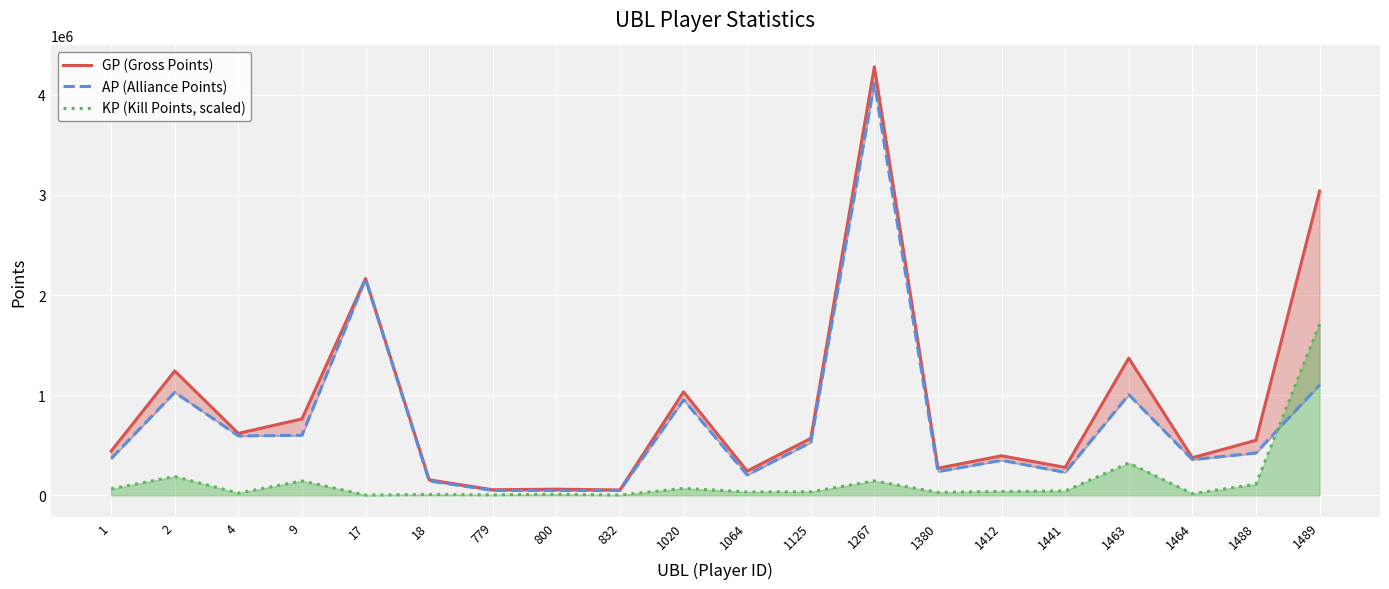

Read the GP (Gross Points) value at 9.

763408.0